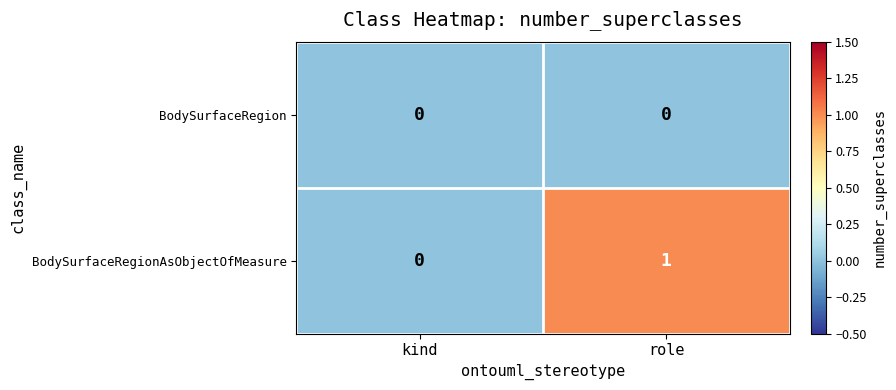

Reading left to right, transcribe all the data shown in this chart.

BodySurfaceRegion: 0	0
BodySurfaceRegionAsObjectOfMeasure: 0	1